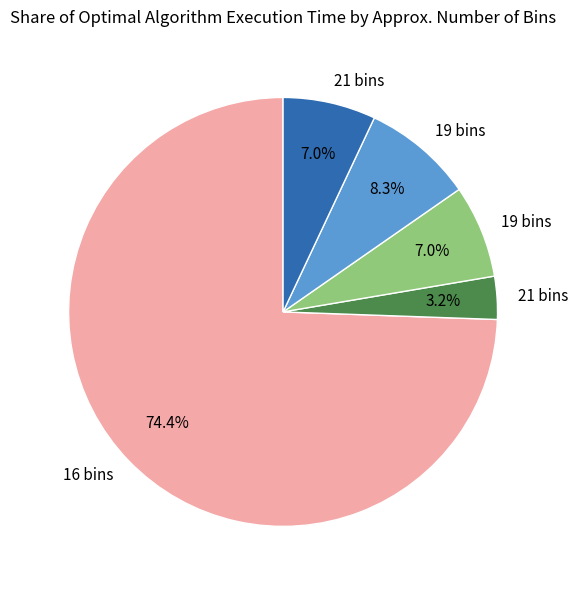

Is there any slice that represents more than half of the pie?

Yes